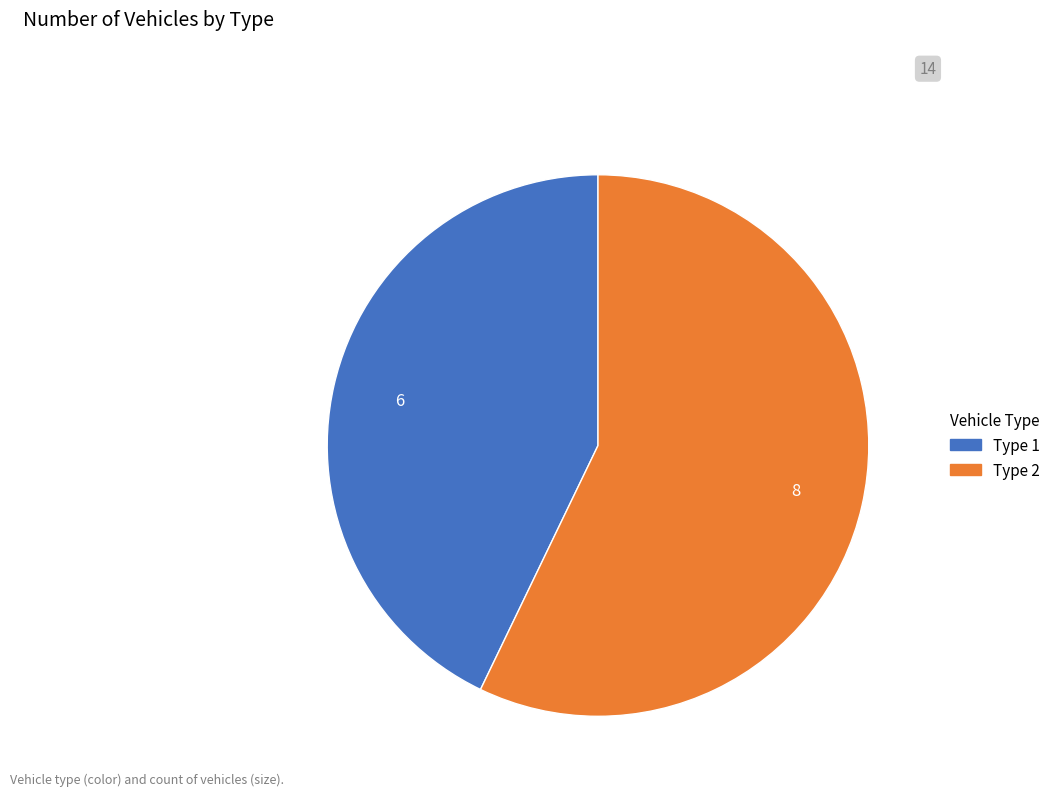

Between Type 2 and Type 1, which is larger?

Type 2